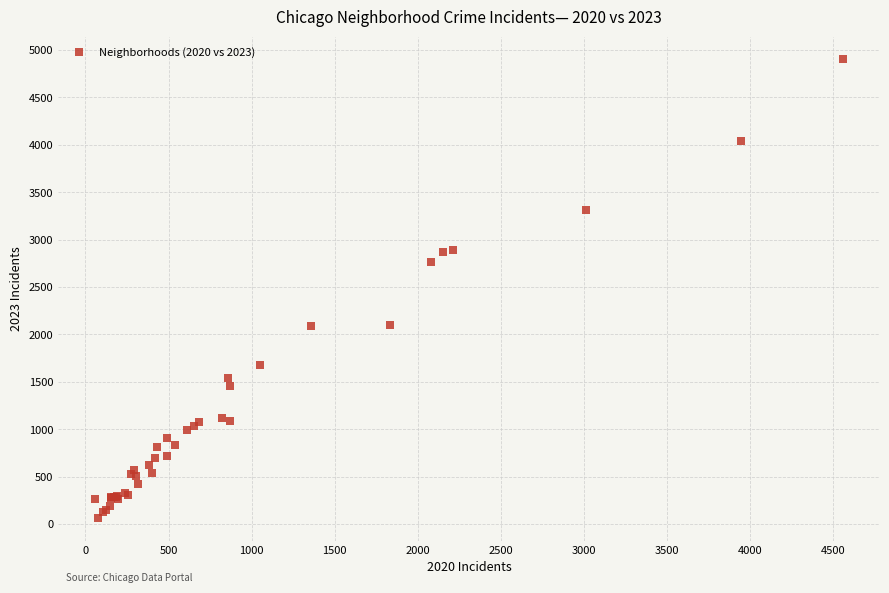

What Y value in the scatter plot is closest to 2483?

2769